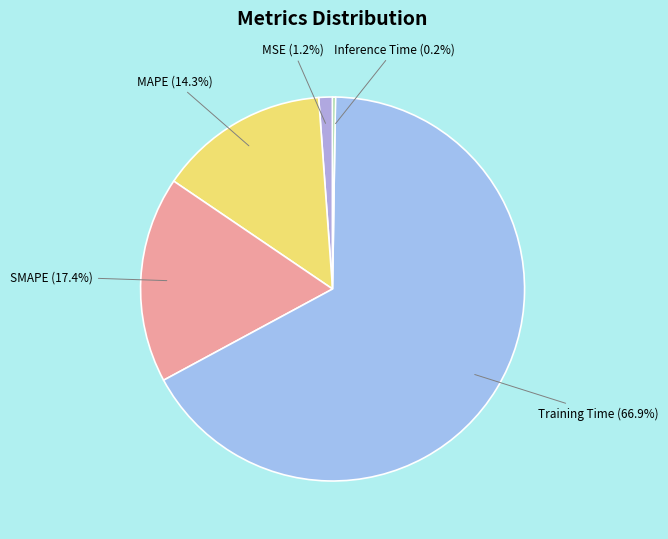

What portion of the pie excludes MAPE?

85.7%